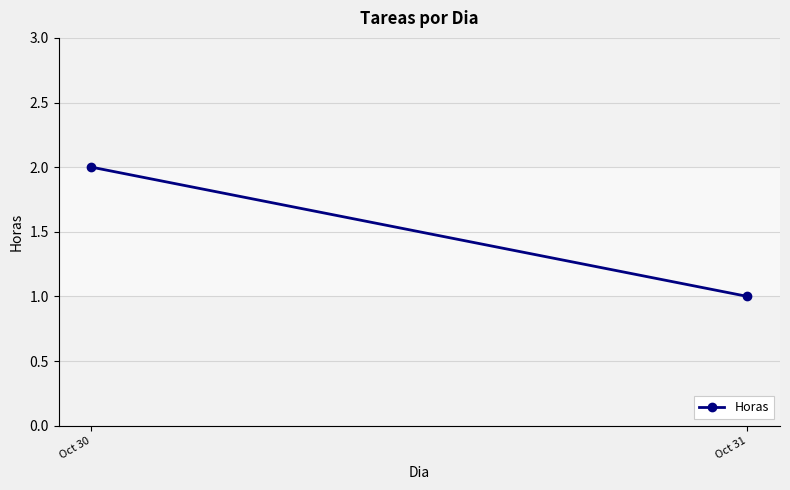

Rank the categories by value from lowest to highest.

Oct 31, Oct 30